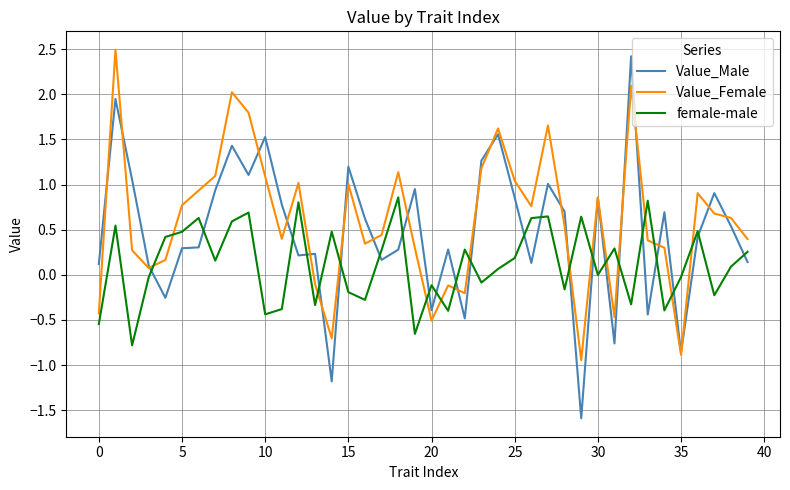

What are all the series names shown in the legend?

Value_Male, Value_Female, female-male